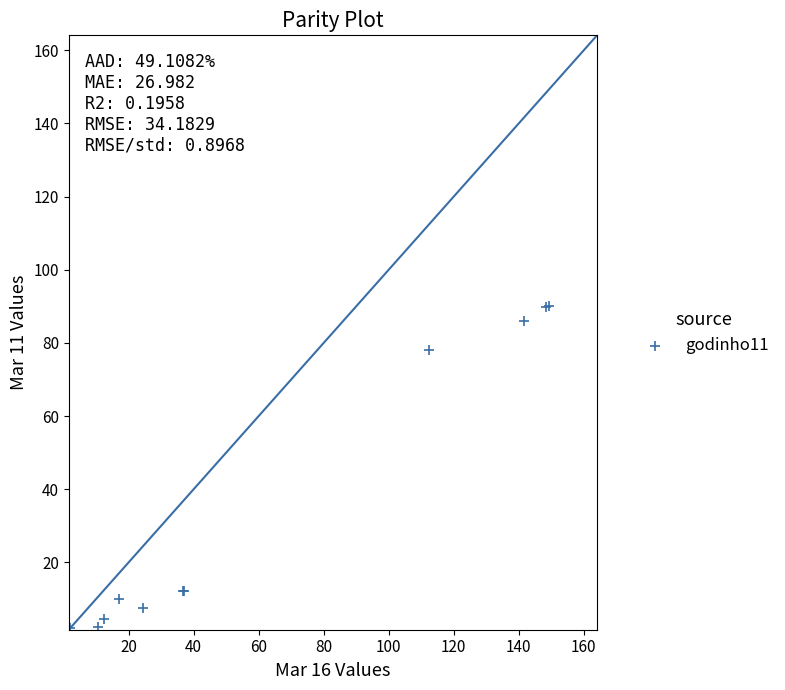

What Y value in the scatter plot is closest to 46?

78.0